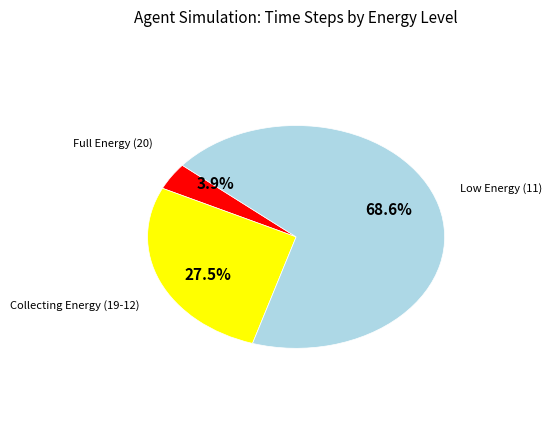

Does any single category account for the majority?

Yes